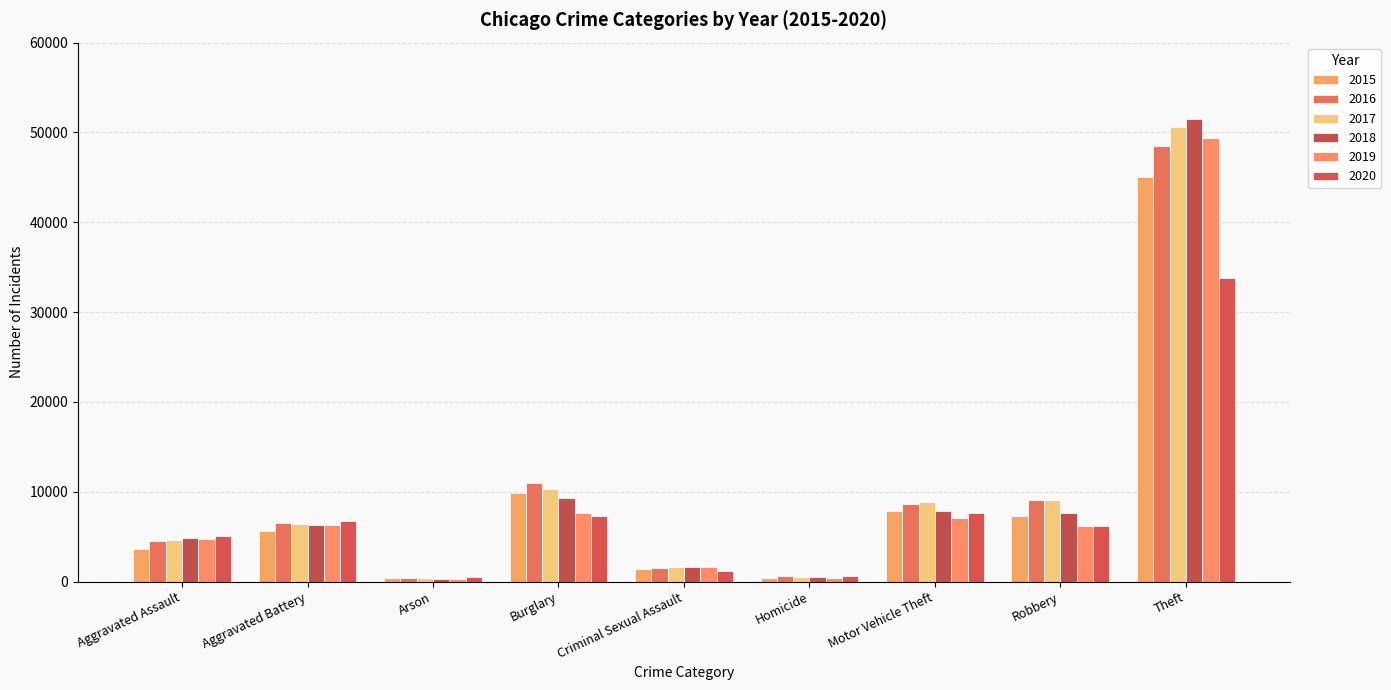

Which category has the lowest value across all series?

Arson